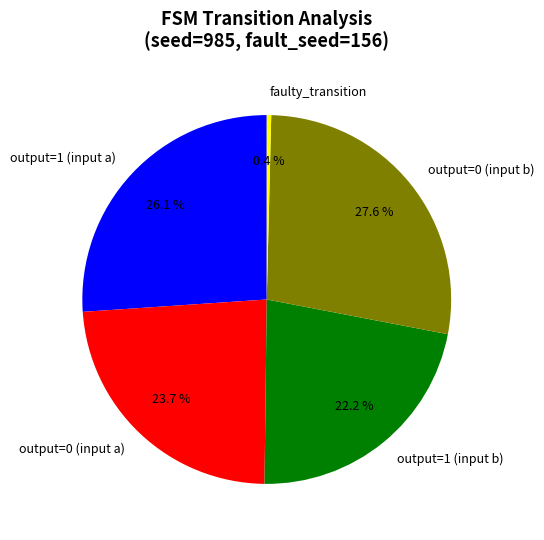

Does output=1 (input a) represent more than half of the total?

No